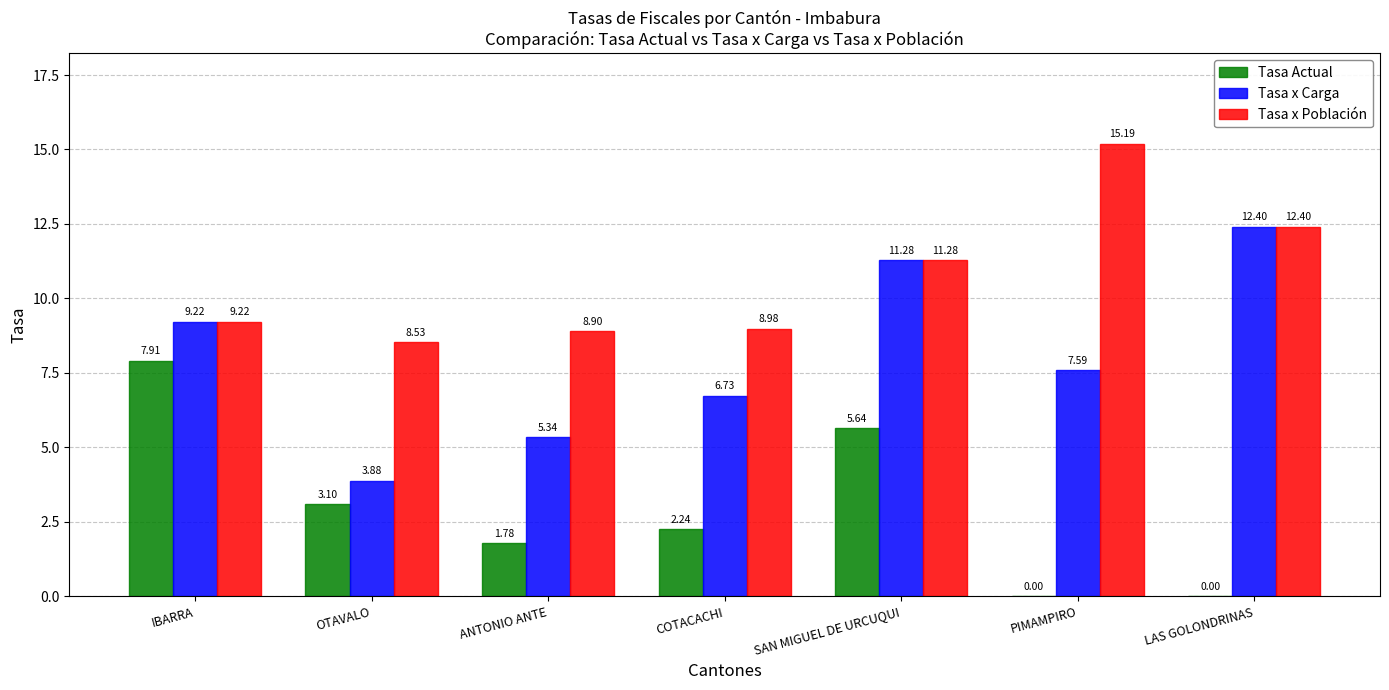

How many groups of bars are there?

7